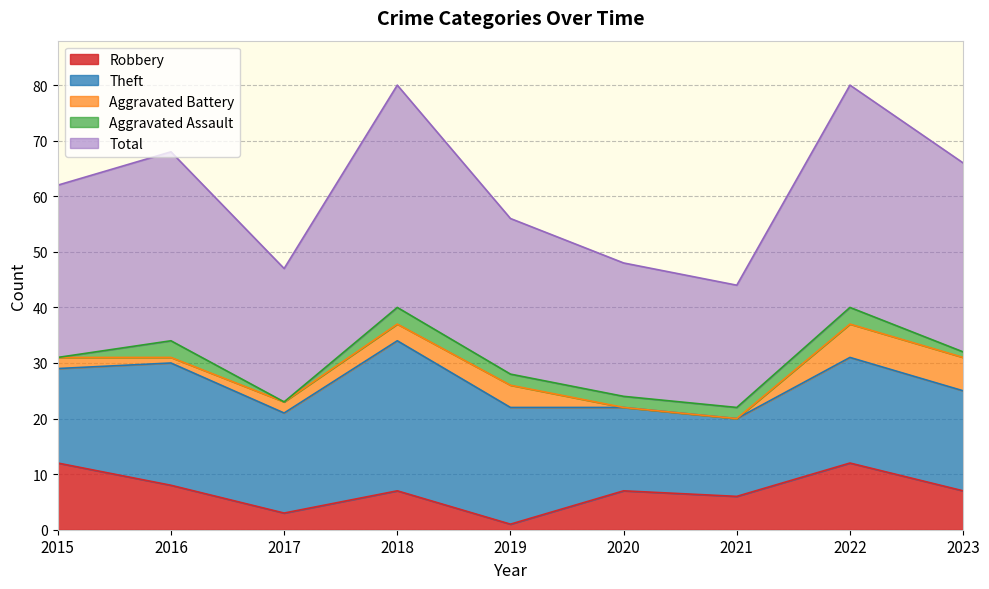

Which has a higher value, 2017 or 2019?

2017